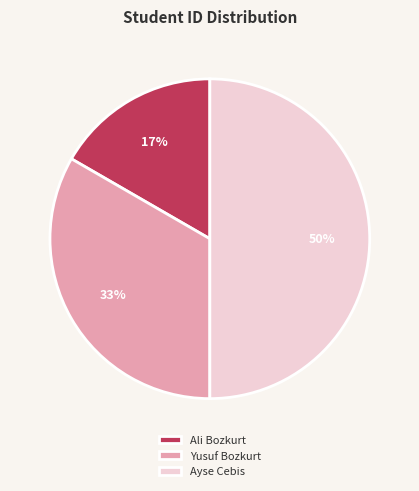

What is the ratio of the value at Ali Bozkurt to the value at Ayse Cebis?

0.3